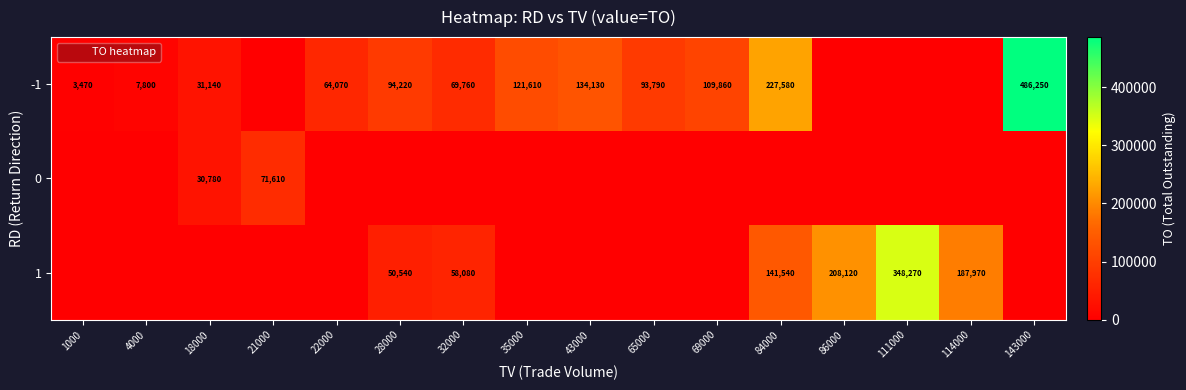

Is the value of 1 at 84000 greater than the value of 0 at 4000?

Yes